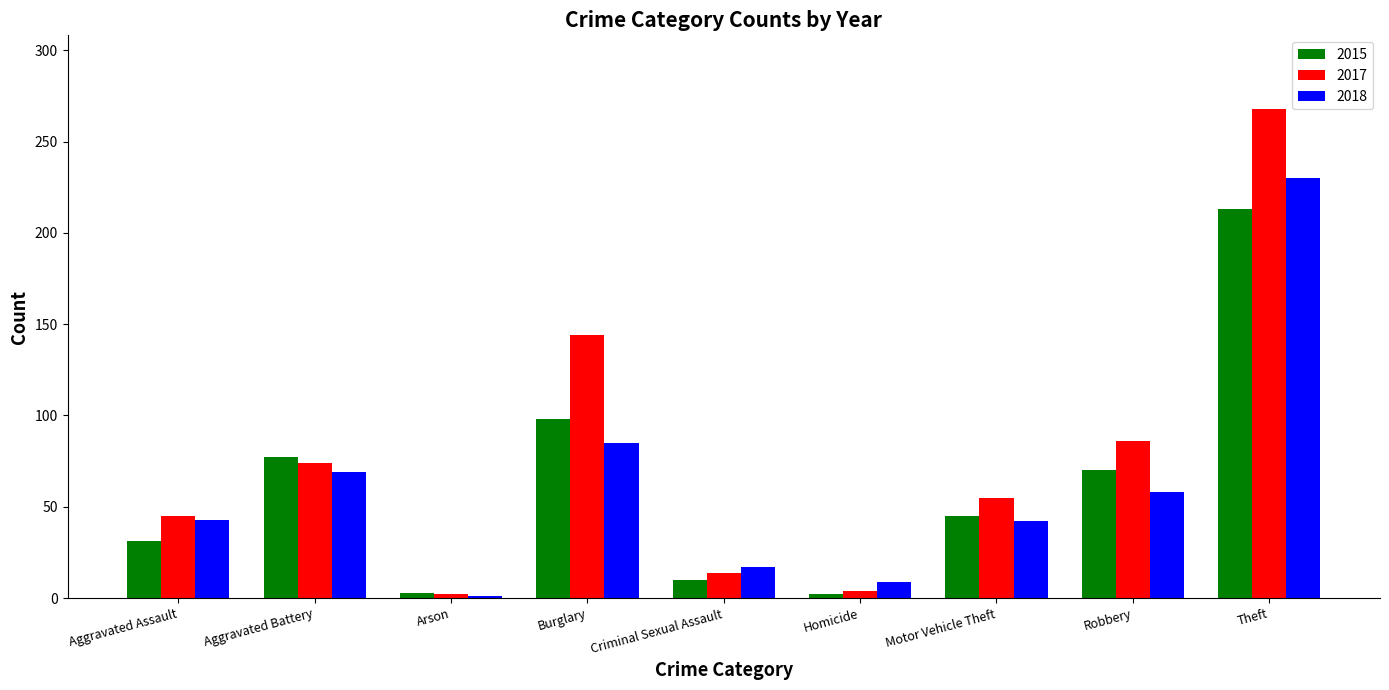

What are all the series names shown in the legend?

2015, 2017, 2018